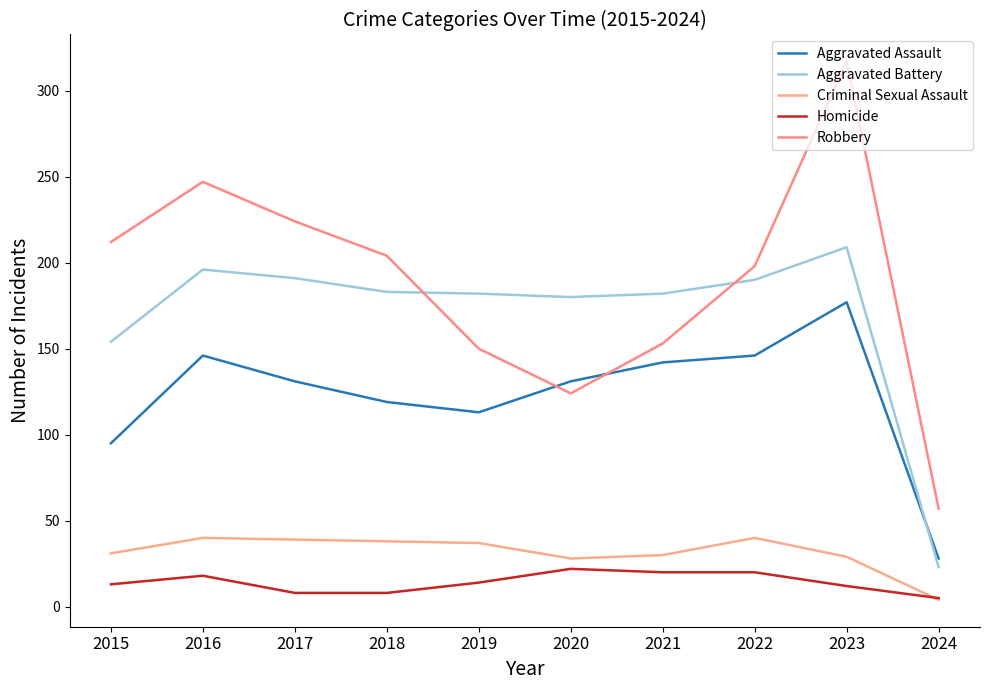

Is this an area chart (filled region under the line)?

No